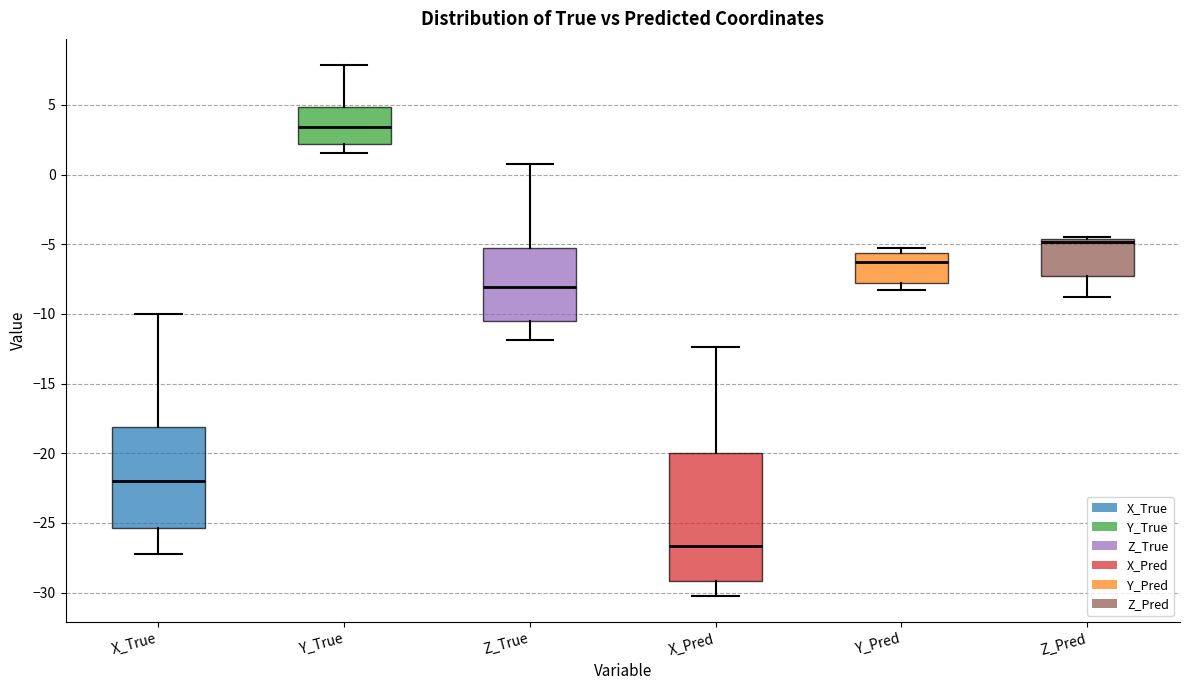

Which box's median line is the highest?

Y_True